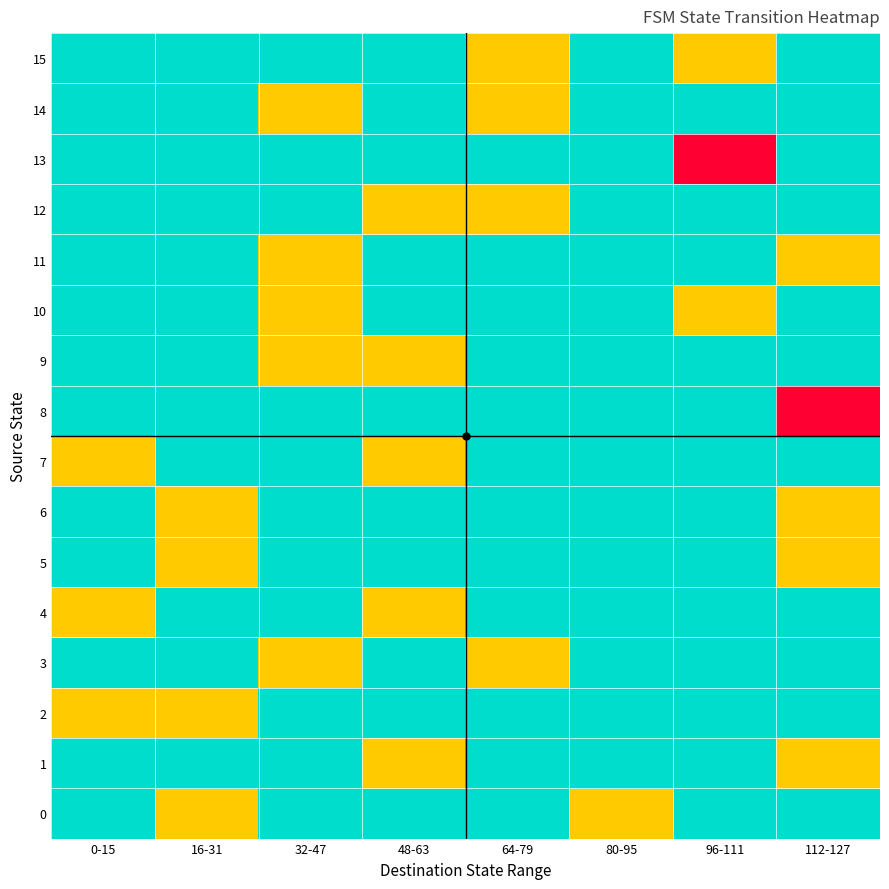

Reading right to left, what are all the values shown in this chart?

0: 112-127=0	96-111=0	80-95=1	64-79=0	48-63=0	32-47=0	16-31=1	0-15=0
1: 112-127=1	96-111=0	80-95=0	64-79=0	48-63=1	32-47=0	16-31=0	0-15=0
2: 112-127=0	96-111=0	80-95=0	64-79=0	48-63=0	32-47=0	16-31=1	0-15=1
3: 112-127=0	96-111=0	80-95=0	64-79=1	48-63=0	32-47=1	16-31=0	0-15=0
4: 112-127=0	96-111=0	80-95=0	64-79=0	48-63=1	32-47=0	16-31=0	0-15=1
5: 112-127=1	96-111=0	80-95=0	64-79=0	48-63=0	32-47=0	16-31=1	0-15=0
6: 112-127=1	96-111=0	80-95=0	64-79=0	48-63=0	32-47=0	16-31=1	0-15=0
7: 112-127=0	96-111=0	80-95=0	64-79=0	48-63=1	32-47=0	16-31=0	0-15=1
8: 112-127=2	96-111=0	80-95=0	64-79=0	48-63=0	32-47=0	16-31=0	0-15=0
9: 112-127=0	96-111=0	80-95=0	64-79=0	48-63=1	32-47=1	16-31=0	0-15=0
10: 112-127=0	96-111=1	80-95=0	64-79=0	48-63=0	32-47=1	16-31=0	0-15=0
11: 112-127=1	96-111=0	80-95=0	64-79=0	48-63=0	32-47=1	16-31=0	0-15=0
12: 112-127=0	96-111=0	80-95=0	64-79=1	48-63=1	32-47=0	16-31=0	0-15=0
13: 112-127=0	96-111=2	80-95=0	64-79=0	48-63=0	32-47=0	16-31=0	0-15=0
14: 112-127=0	96-111=0	80-95=0	64-79=1	48-63=0	32-47=1	16-31=0	0-15=0
15: 112-127=0	96-111=1	80-95=0	64-79=1	48-63=0	32-47=0	16-31=0	0-15=0